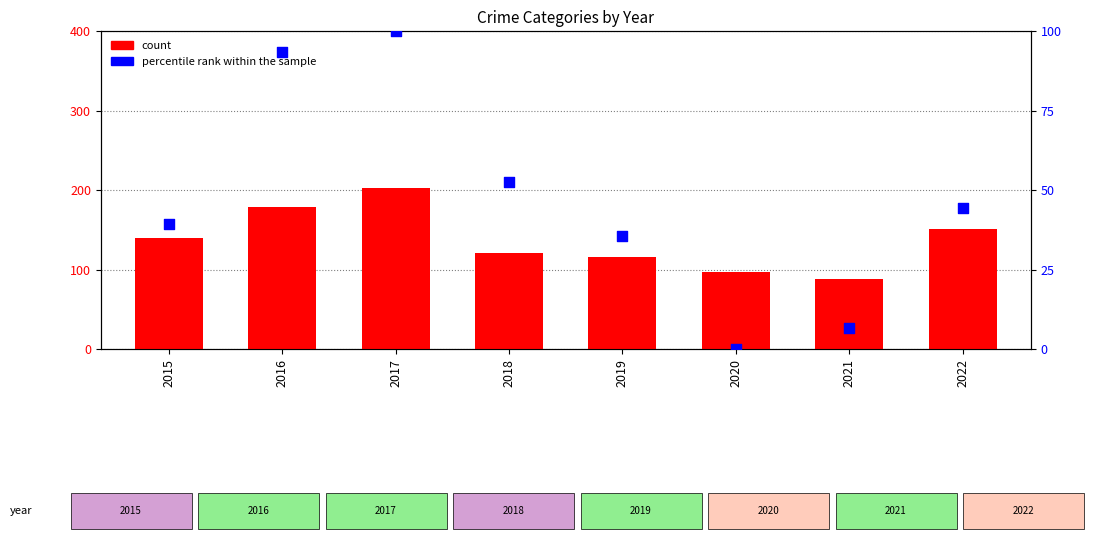

At which category is the sum across all series the highest?

2017